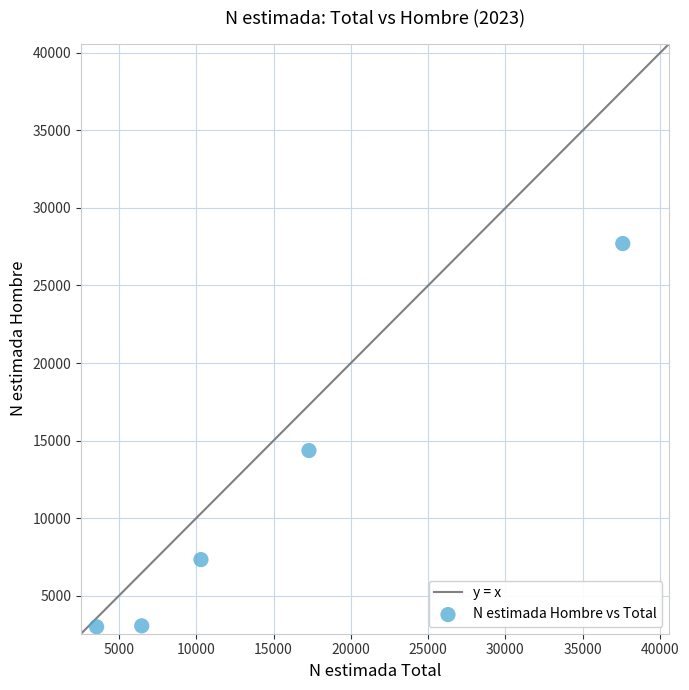

What is the range of X values (max minus min)?

34047